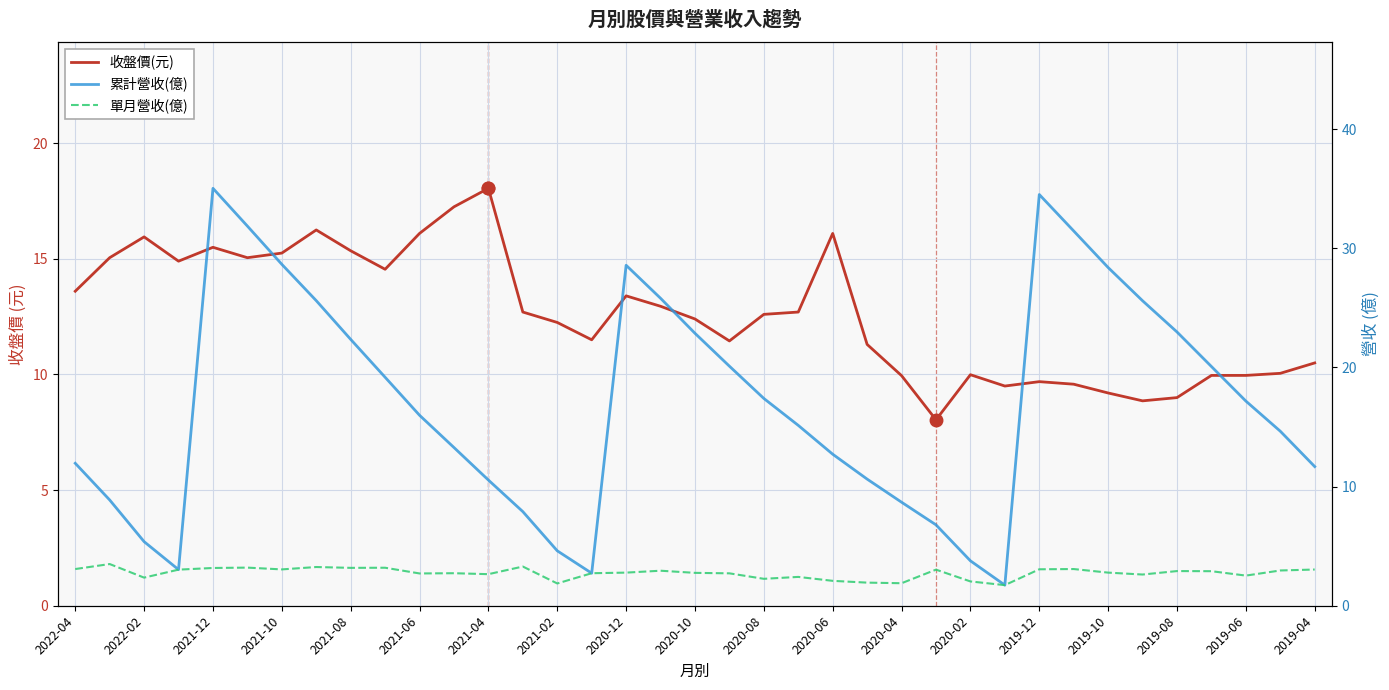

The value of 收盤價(元) at 2020-04 is 17.7. True or false?

False